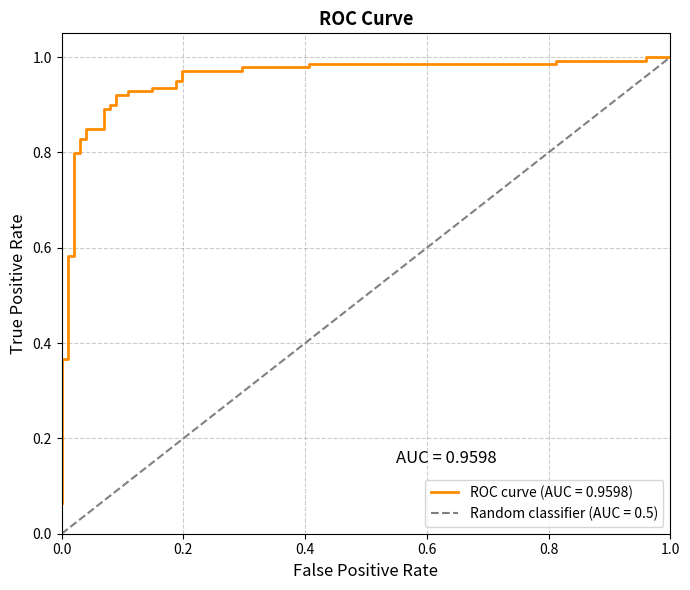

The chart shows a value of 1.7 at 30. True or false?

False